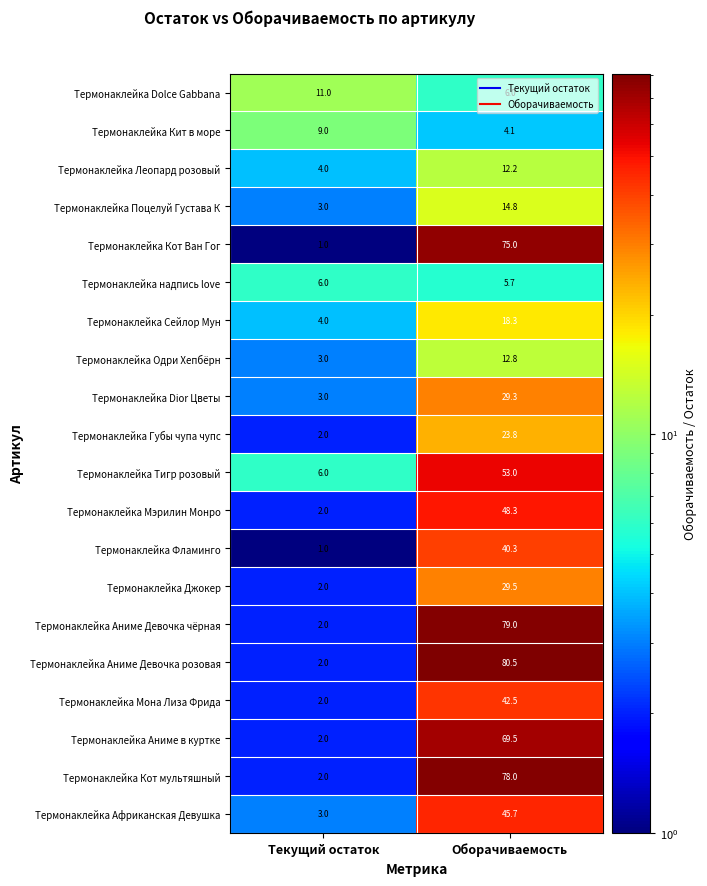

At which label does Термонаклейка Одри Хепбёрн reach its minimum?

Текущий остаток